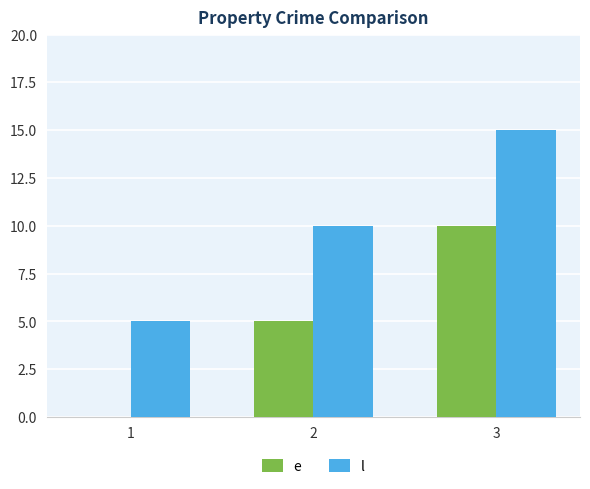

Where is e nearest to the value 5?

2